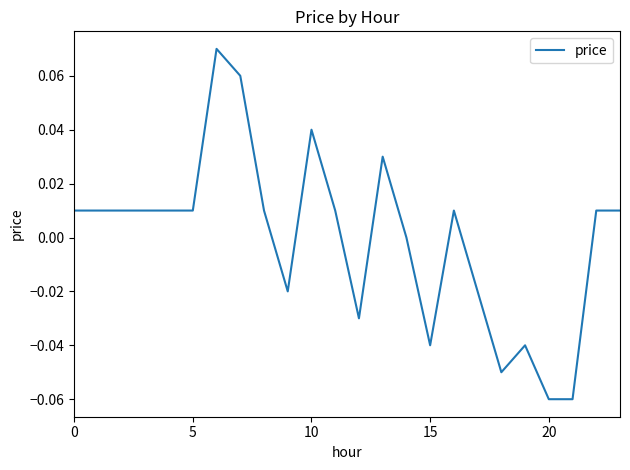

How many lines are shown in the chart?

1